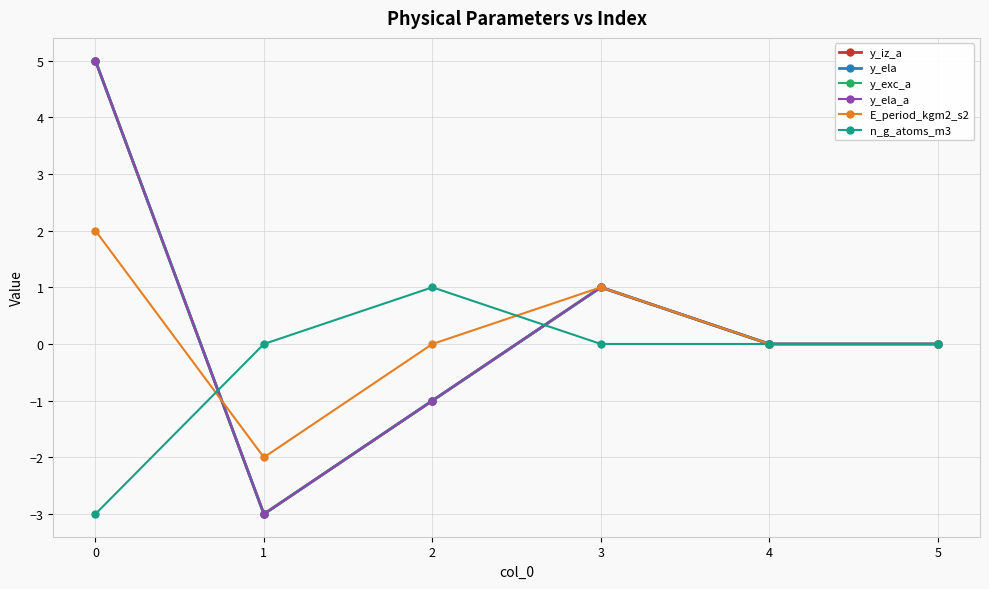

Rank the series by their maximum value, from lowest to highest.

n_g_atoms_m3, E_period_kgm2_s2, y_iz_a, y_ela, y_exc_a, y_ela_a